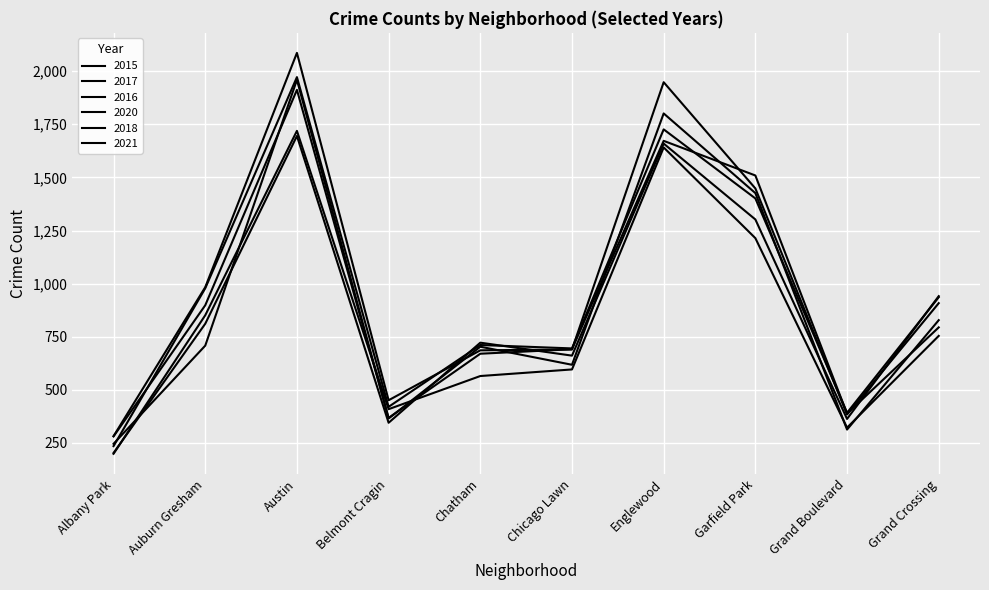

What is the difference between the highest and lowest values at Garfield Park?

295